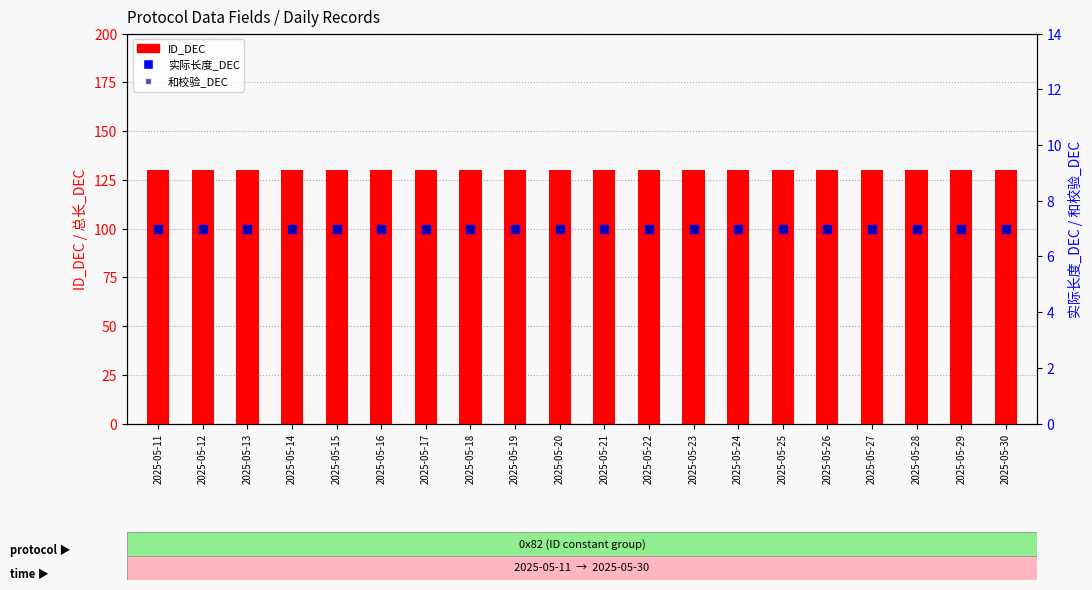

Which series has the largest total across all categories?

ID_DEC